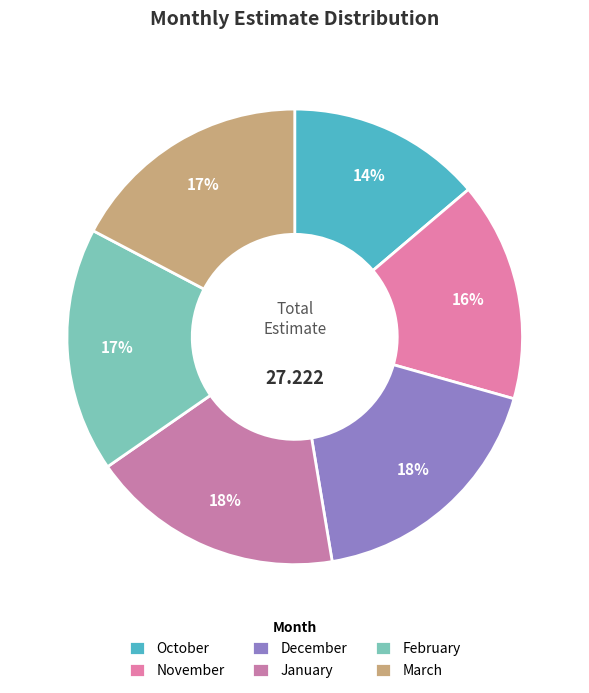

How many segments does this pie chart have?

6